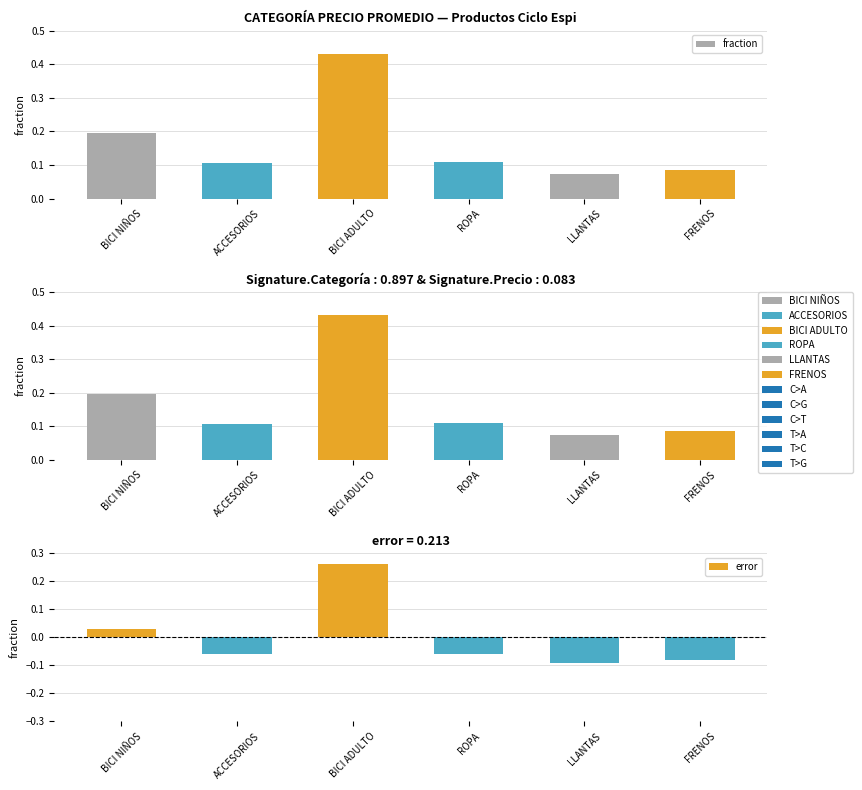

What is the label of the 5th bar from the left?

LLANTAS